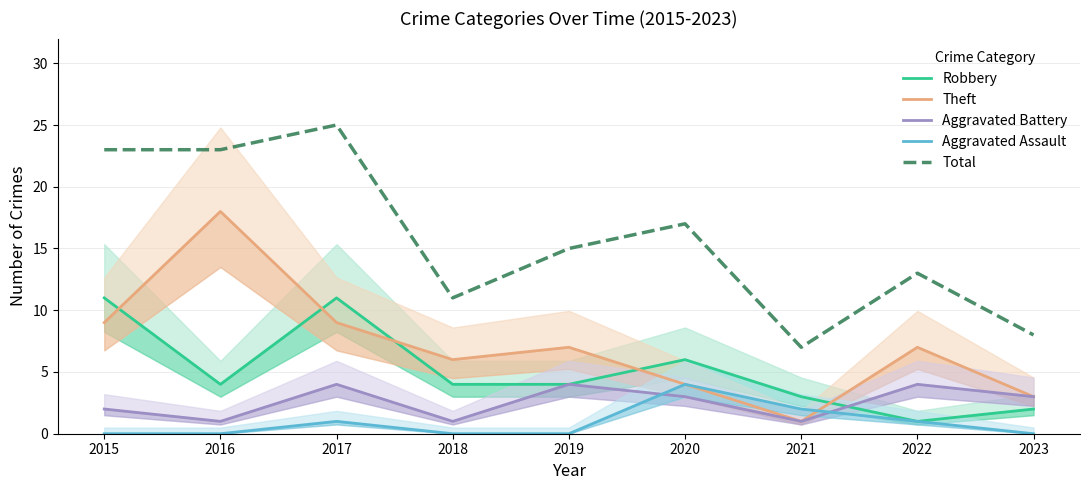

List the series in order of their peak value, highest first.

Total, Theft, Robbery, Aggravated Battery, Aggravated Assault